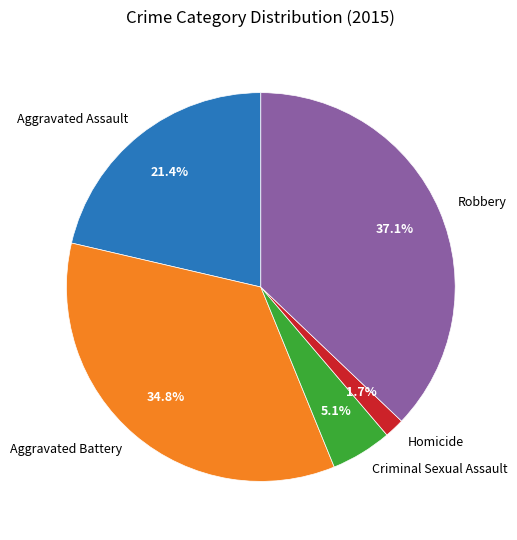

Count the number of slices in the pie.

5